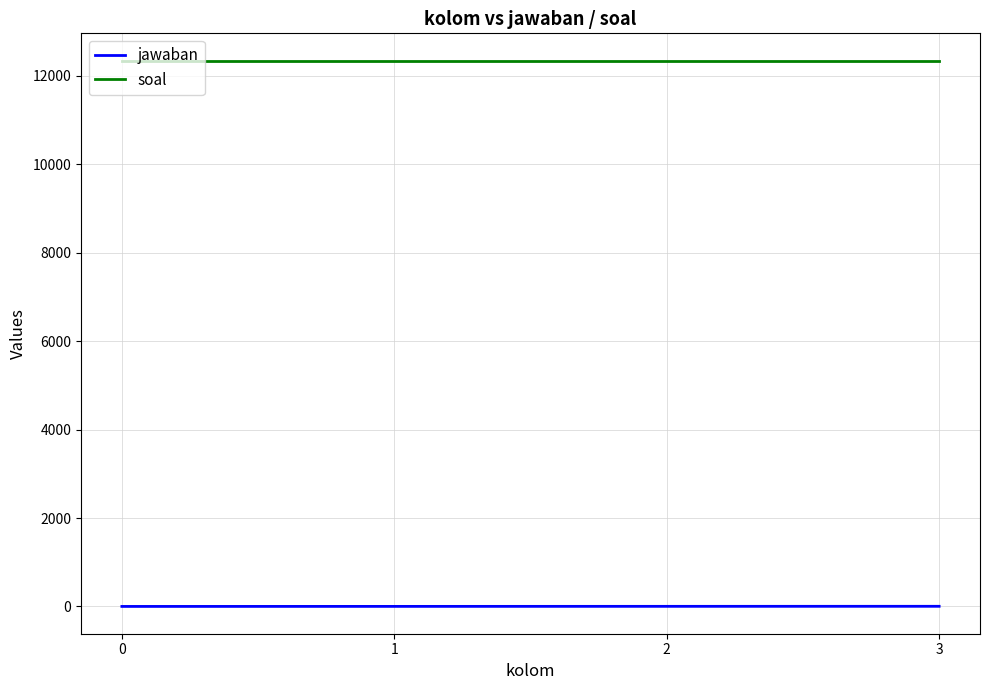

What is the minimum value for soal?

12345